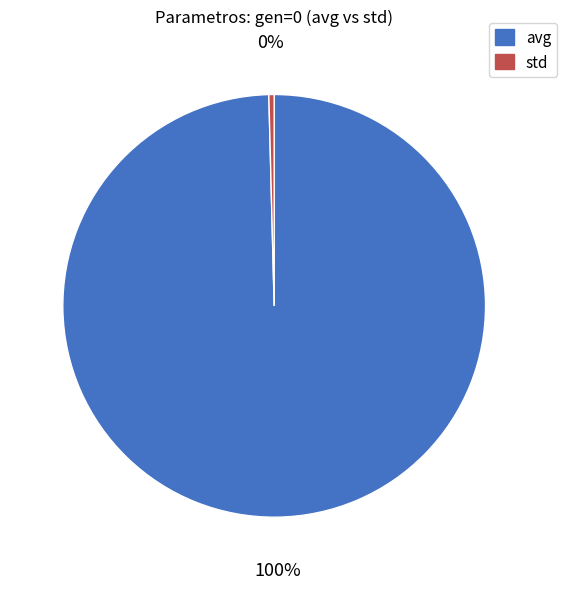

True or false: std accounts for 0% of the total.

True